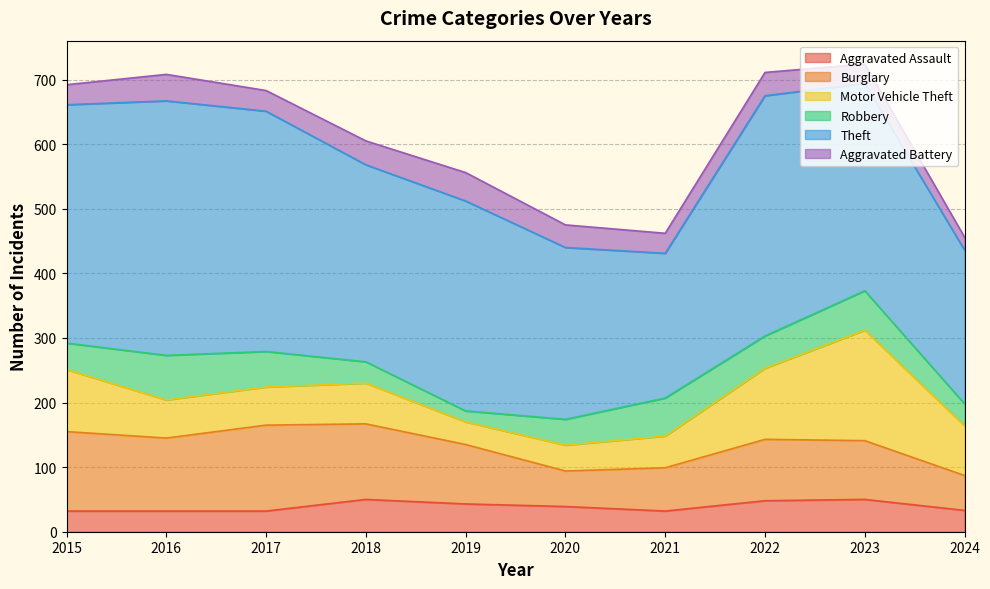

What is the difference between the second highest and minimum values in the Theft series?

148